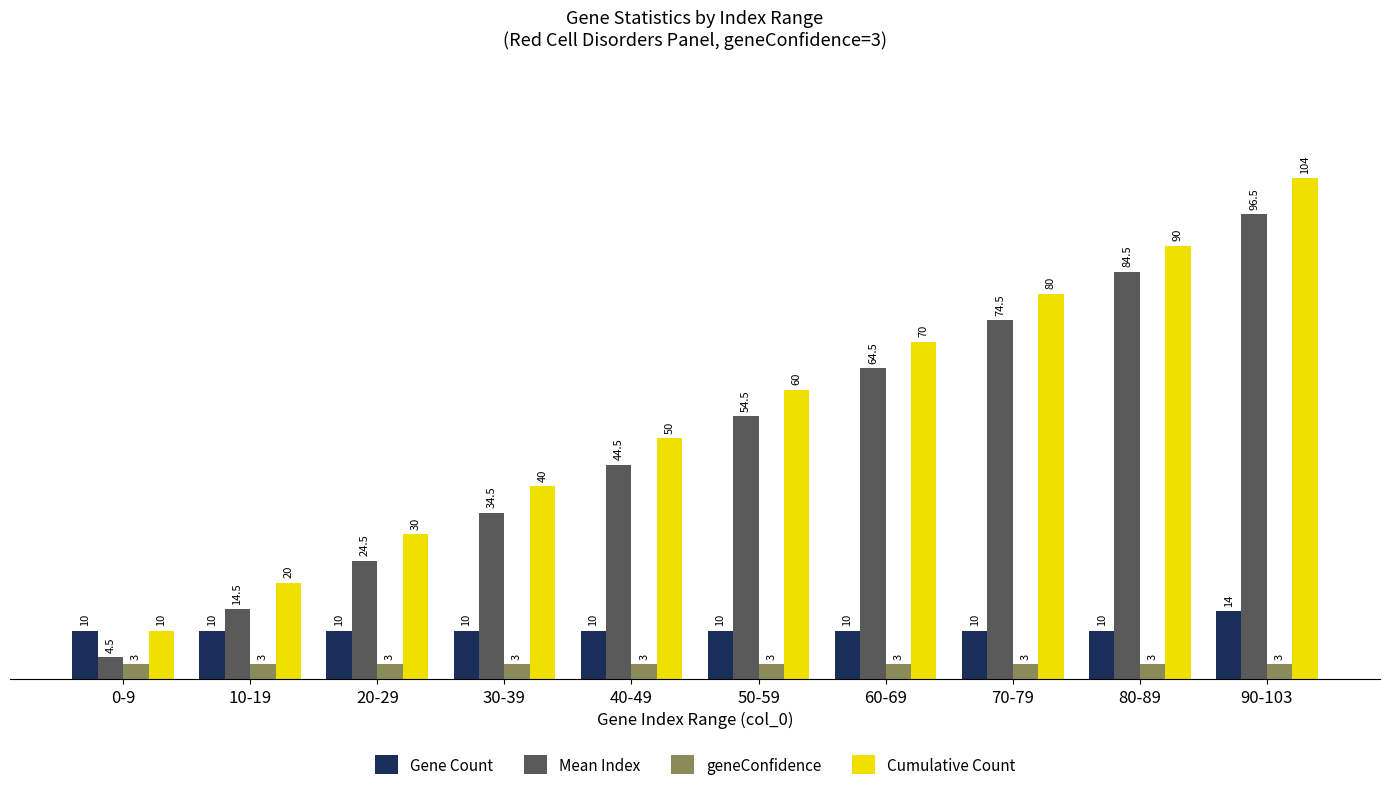

What is the spread (max minus min) of values at 90-103?

101.0